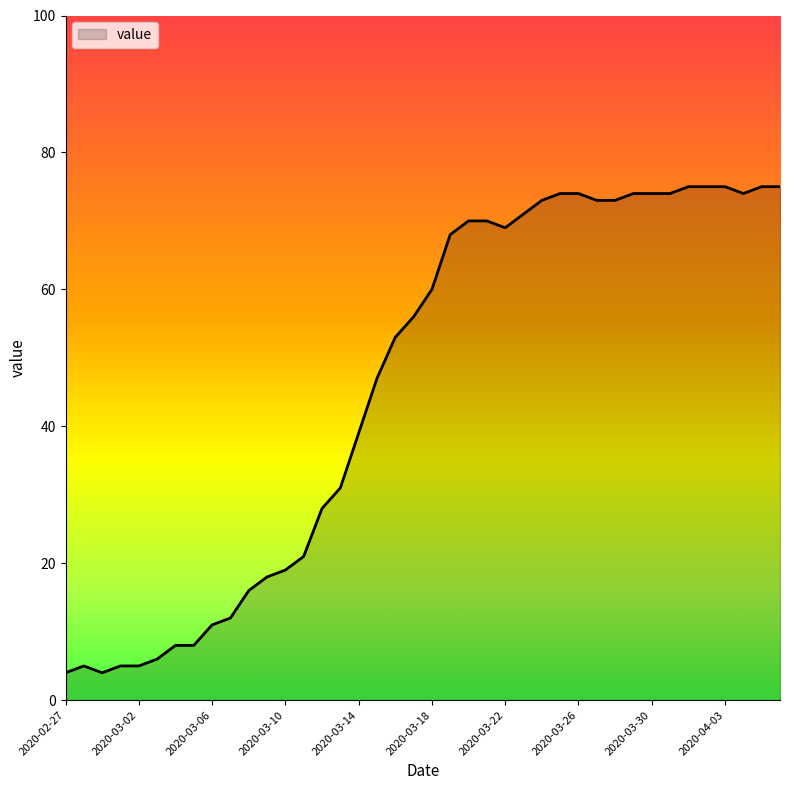

What is the difference between the maximum and second lowest values?

71